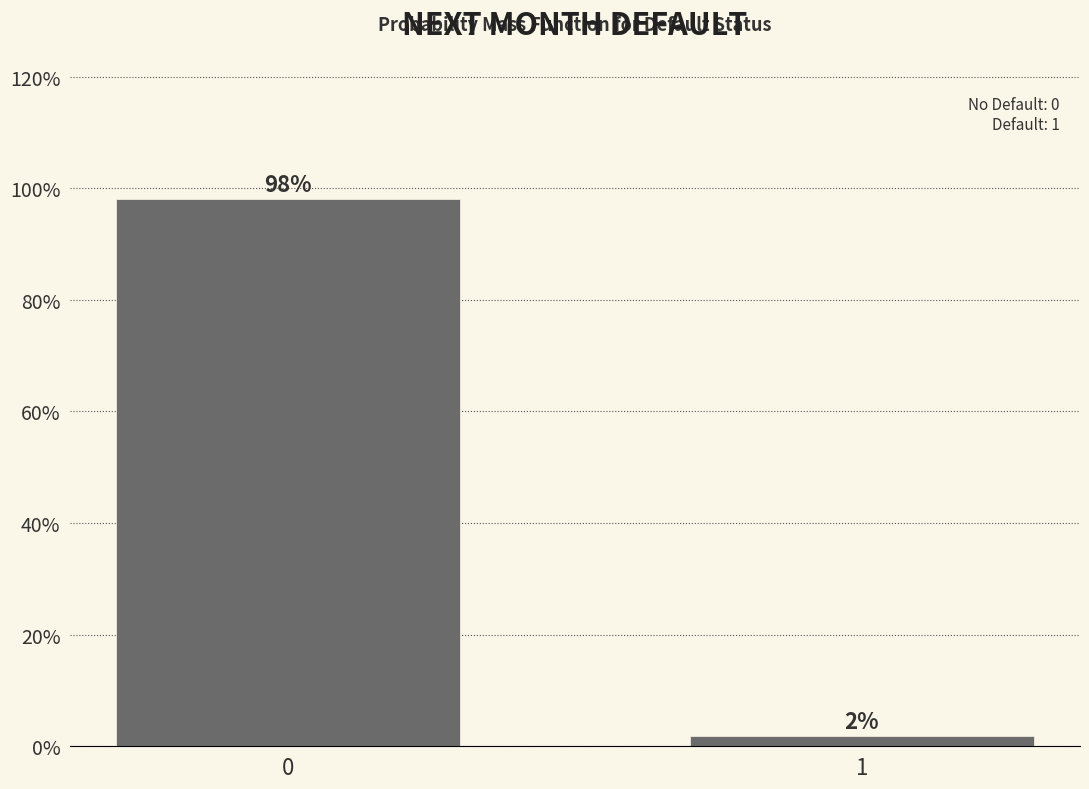

The chart shows a value of 98.1 at 0. True or false?

True